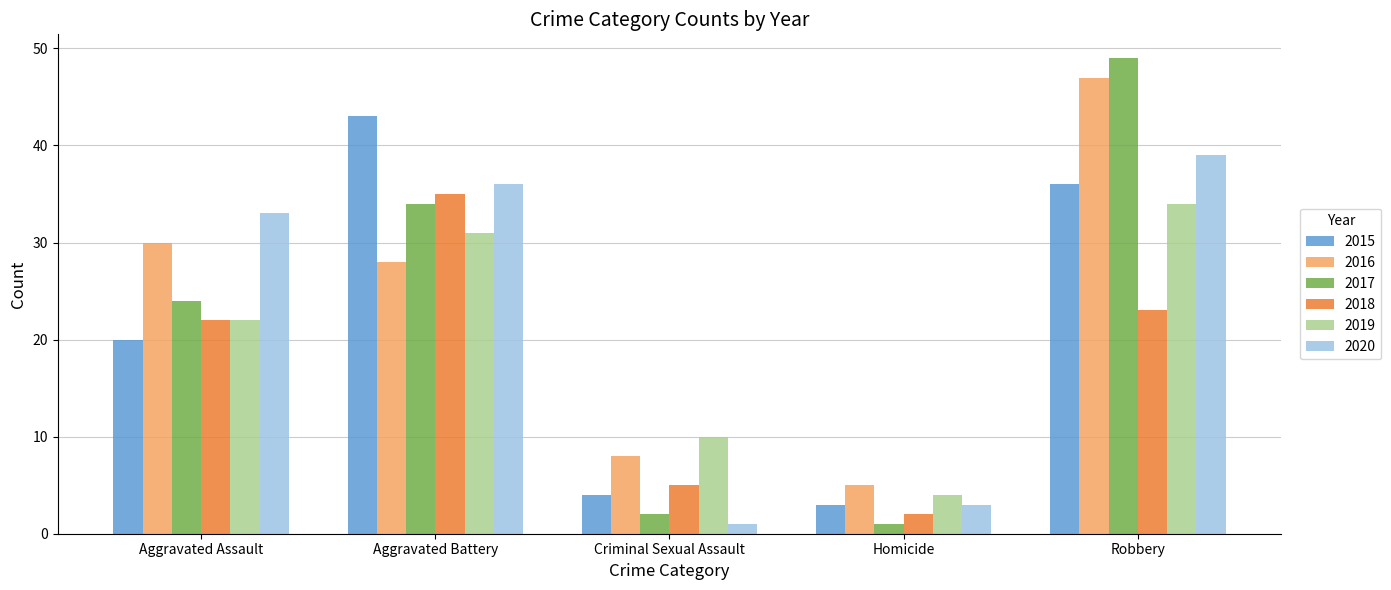

Where is 2019 nearest to the value 19?

Aggravated Assault